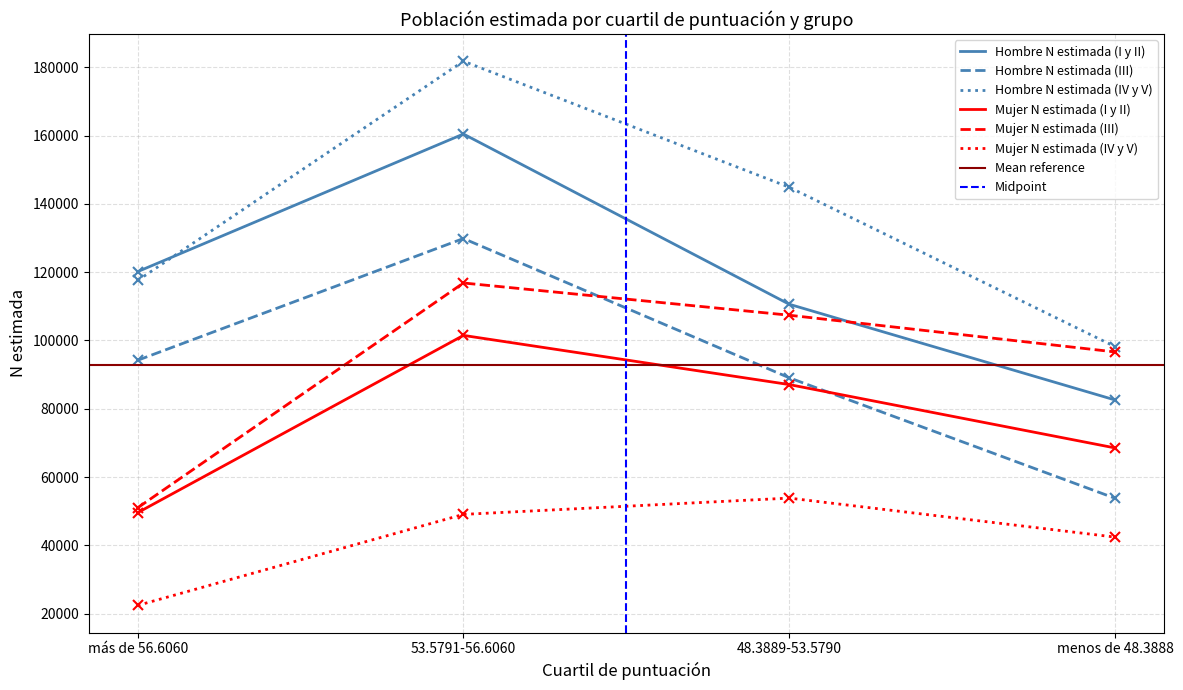

Reading left to right, transcribe all the data shown in this chart.

Hombre N estimada (I y II): más de 56.6060=120145	53.5791-56.6060=160442	48.3889-53.5790=110605	menos de 48.3888=82584
Hombre N estimada (III): más de 56.6060=94197	53.5791-56.6060=129846	48.3889-53.5790=89081	menos de 48.3888=53810
Hombre N estimada (IV y V): más de 56.6060=117559	53.5791-56.6060=181760	48.3889-53.5790=144870	menos de 48.3888=98200
Mujer N estimada (I y II): más de 56.6060=49573	53.5791-56.6060=101481	48.3889-53.5790=87088	menos de 48.3888=68538
Mujer N estimada (III): más de 56.6060=51004	53.5791-56.6060=116827	48.3889-53.5790=107392	menos de 48.3888=96642
Mujer N estimada (IV y V): más de 56.6060=22425	53.5791-56.6060=49077	48.3889-53.5790=53847	menos de 48.3888=42433